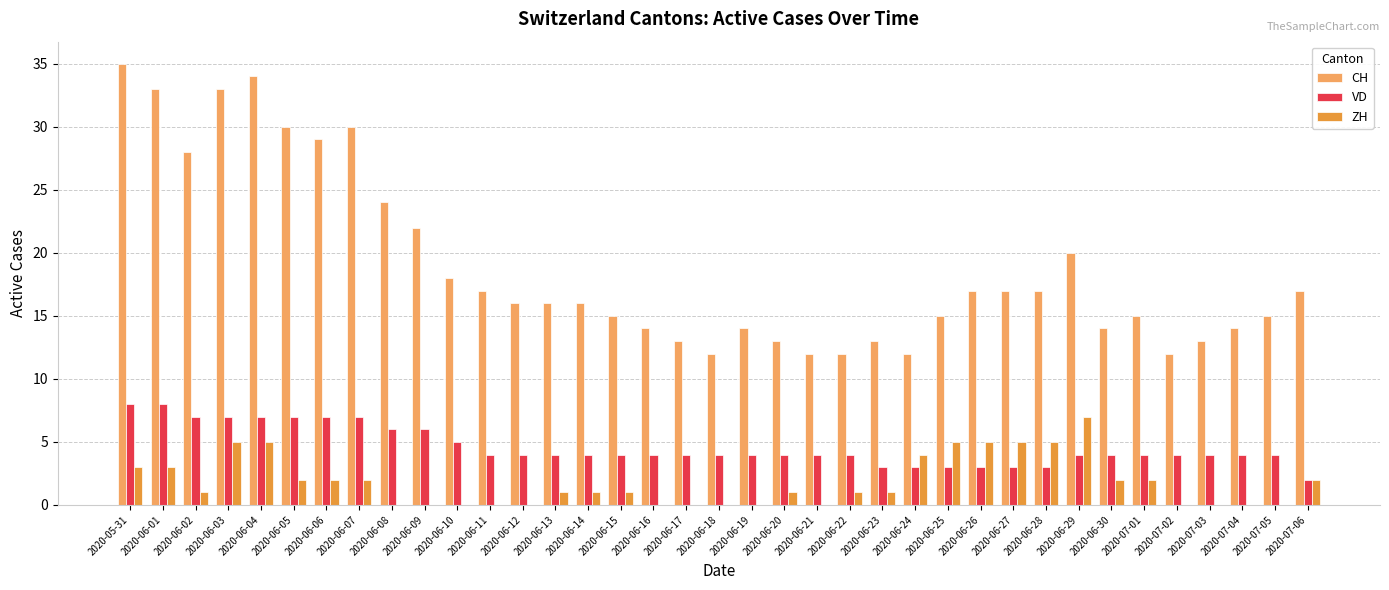

Read the VD value at 2020-06-11.

4